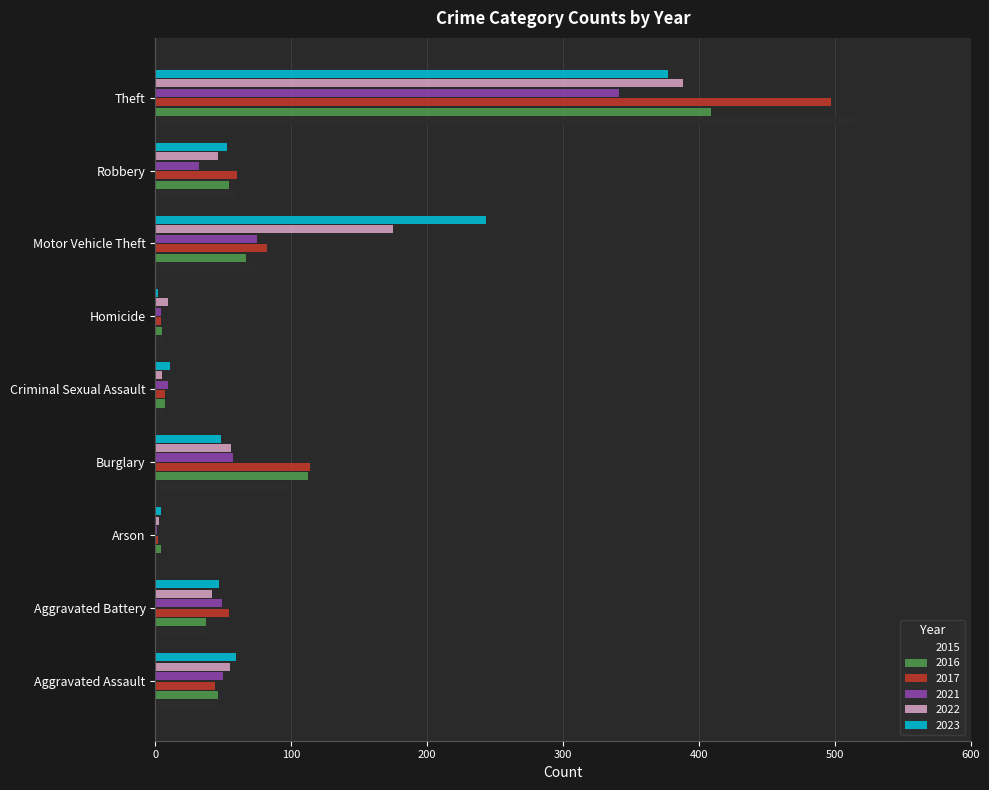

Is the value of 2015 at Aggravated Battery greater than the value of 2017 at Homicide?

Yes